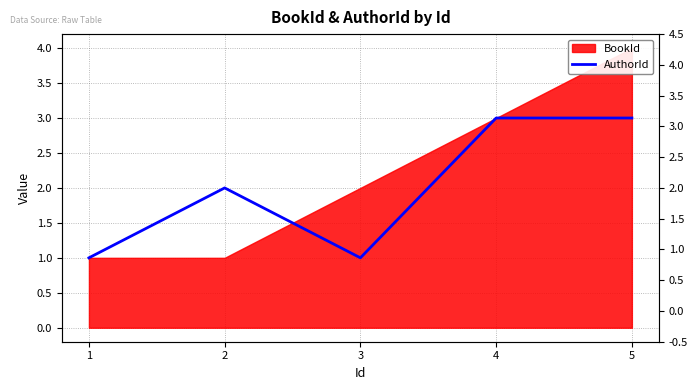

What is the change in value from 3 to 5?

+2